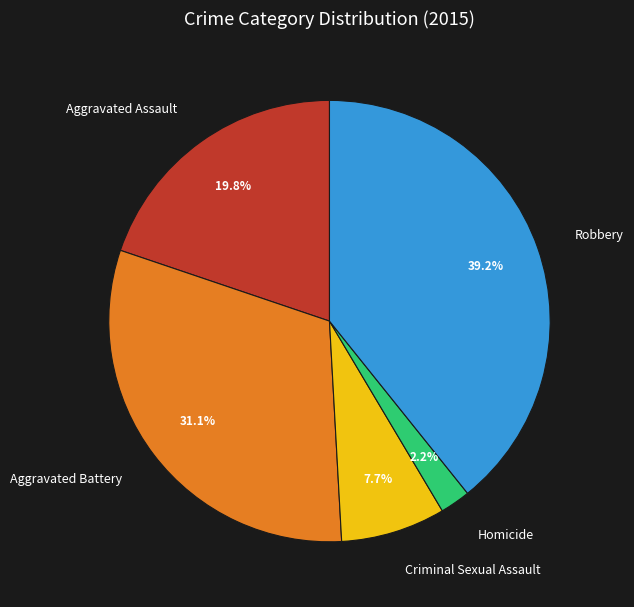

Which slice is the smallest?

Homicide